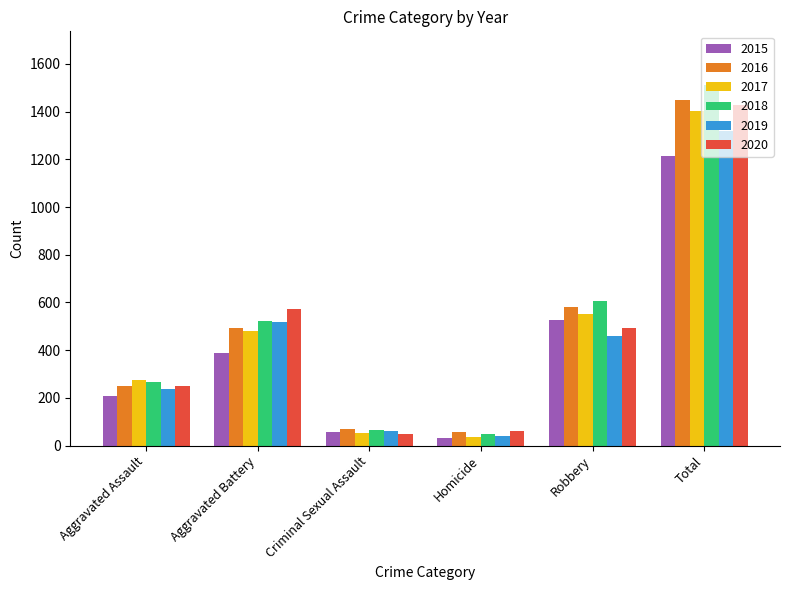

What is the approximate value of 2019 at Criminal Sexual Assault?

62